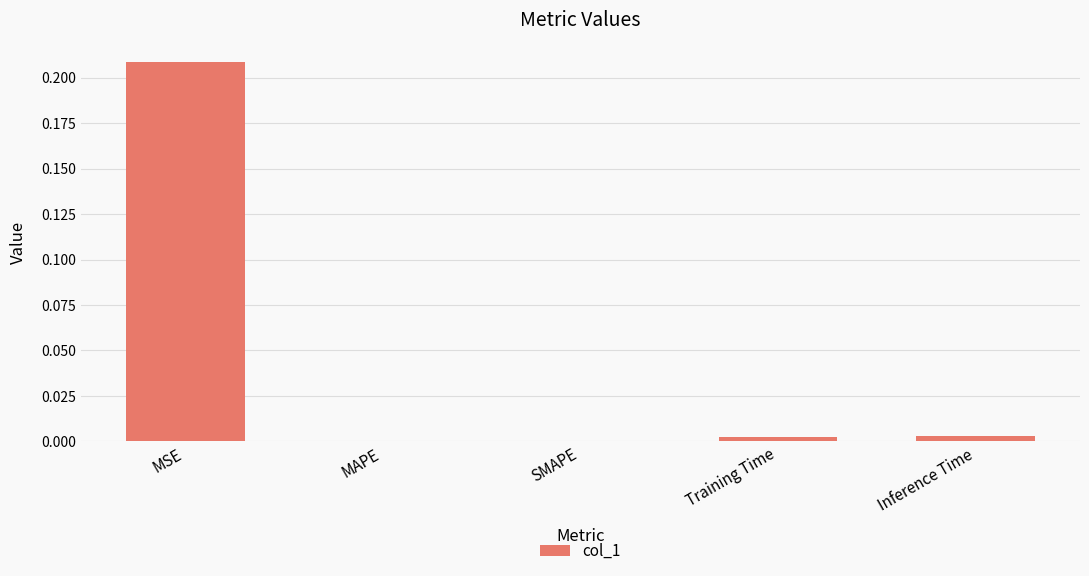

Between MSE and SMAPE, which is larger?

MSE